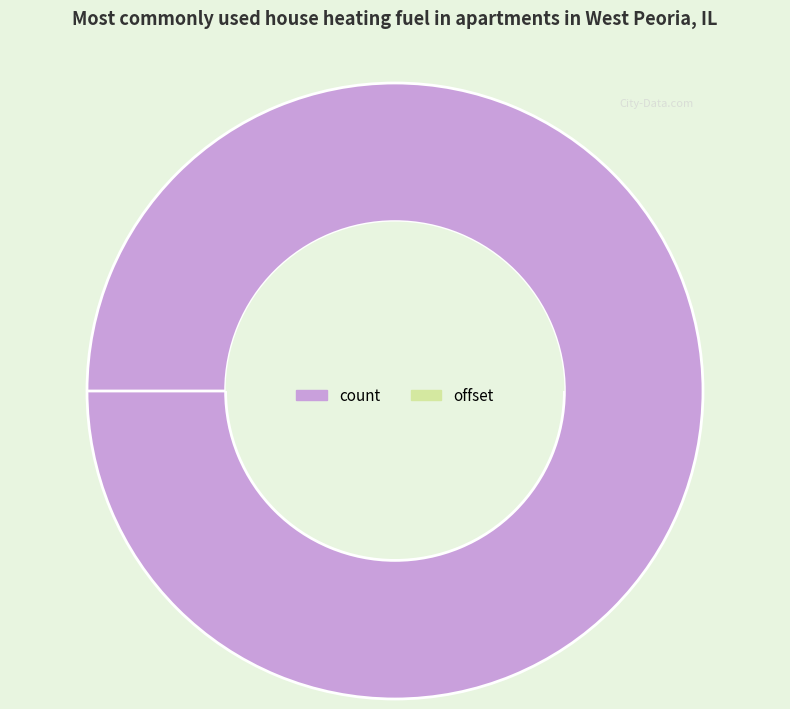

Rank the categories by value from highest to lowest.

count, offset